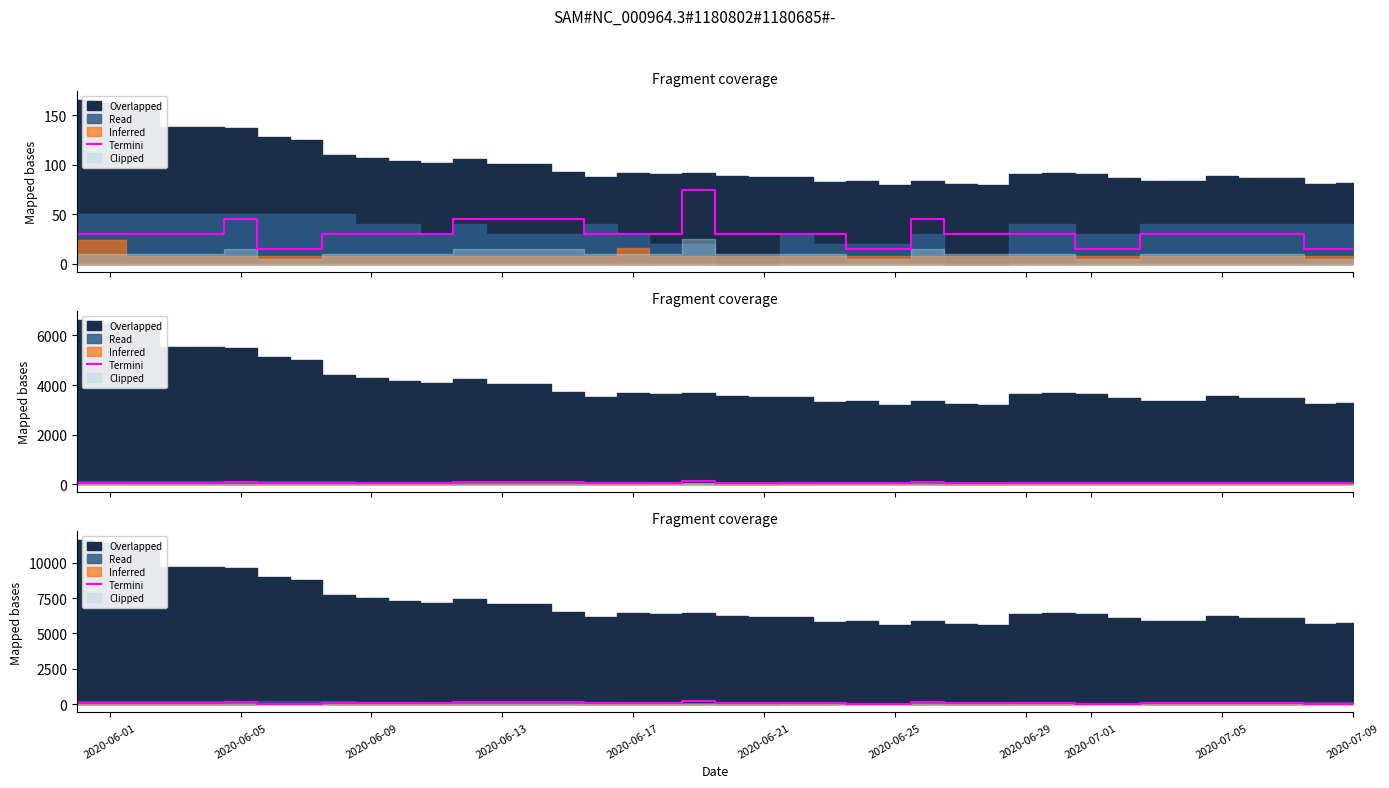

What position from the left is 2020-06-17?

18